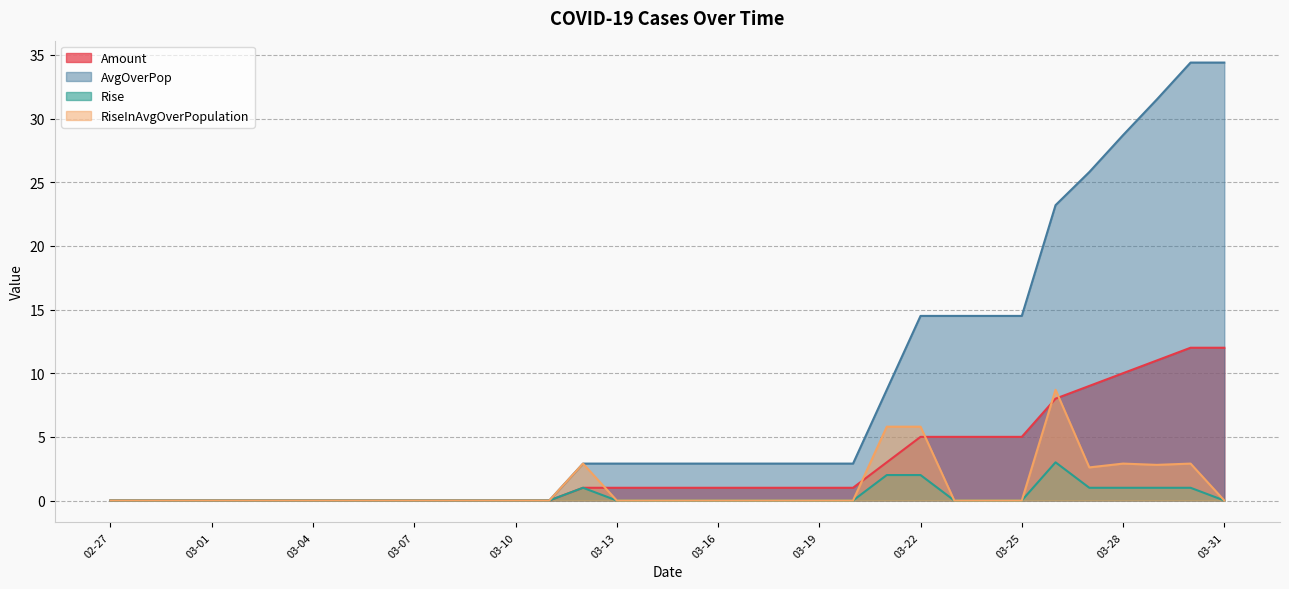

True or false: Amount and RiseInAvgOverPopulation cross at least once.

True